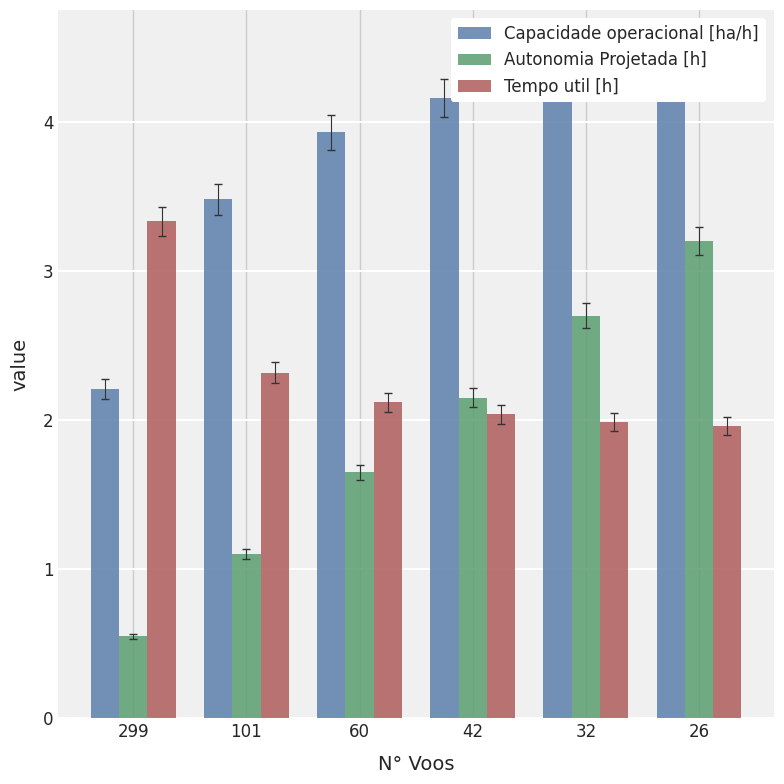

Is it true that Capacidade operacional [ha/h] equals 3.5 at 101?

True